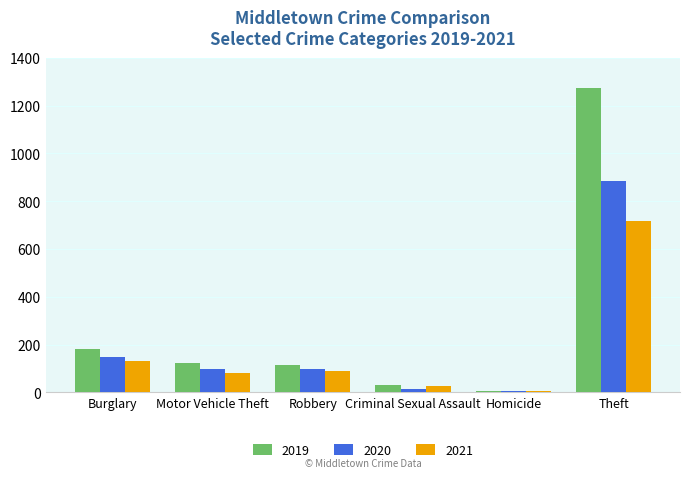

What are all the series names shown in the legend?

2019, 2020, 2021